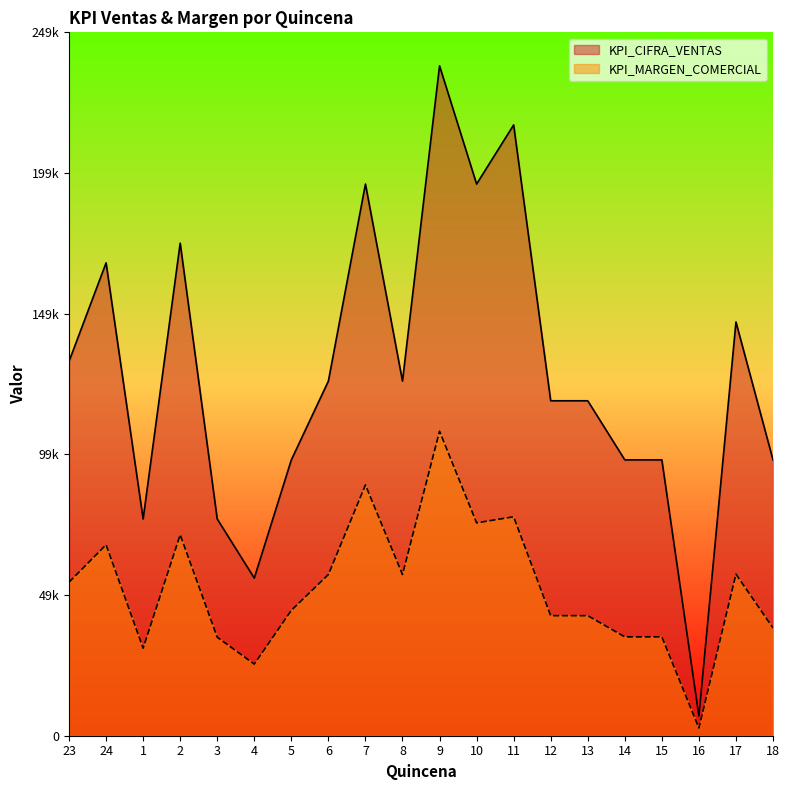

What is the value of the KPI_CIFRA_VENTAS point at the 15th from the left?

119000